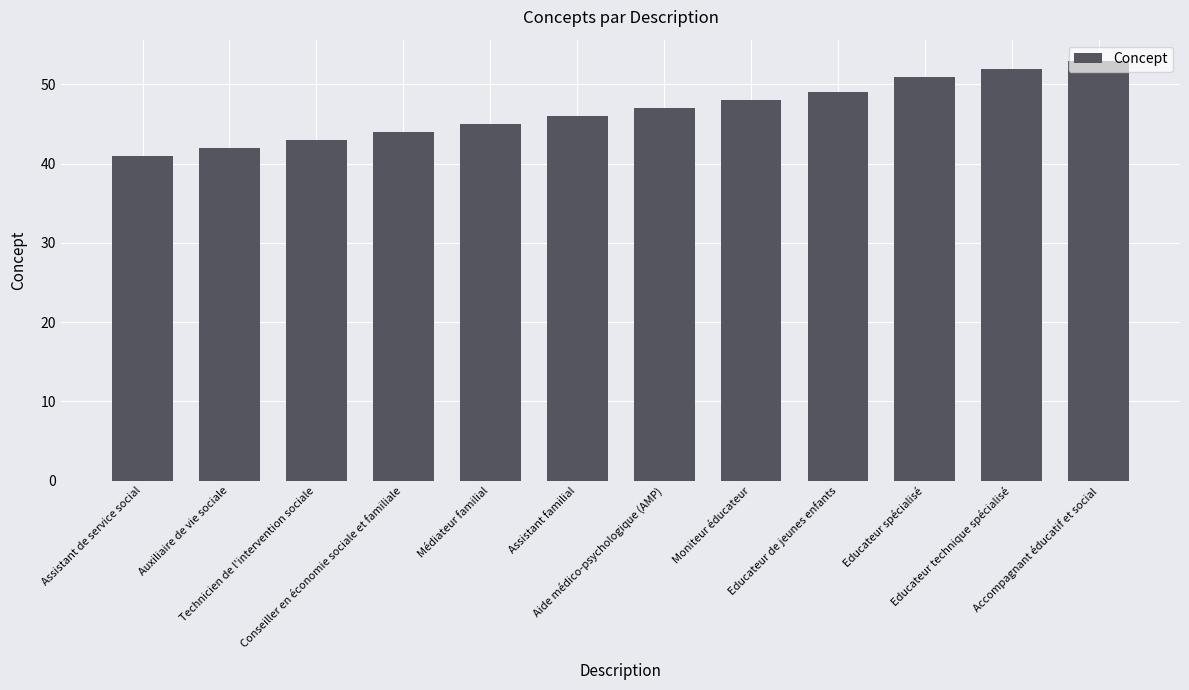

What is the maximum value shown in the chart?

53